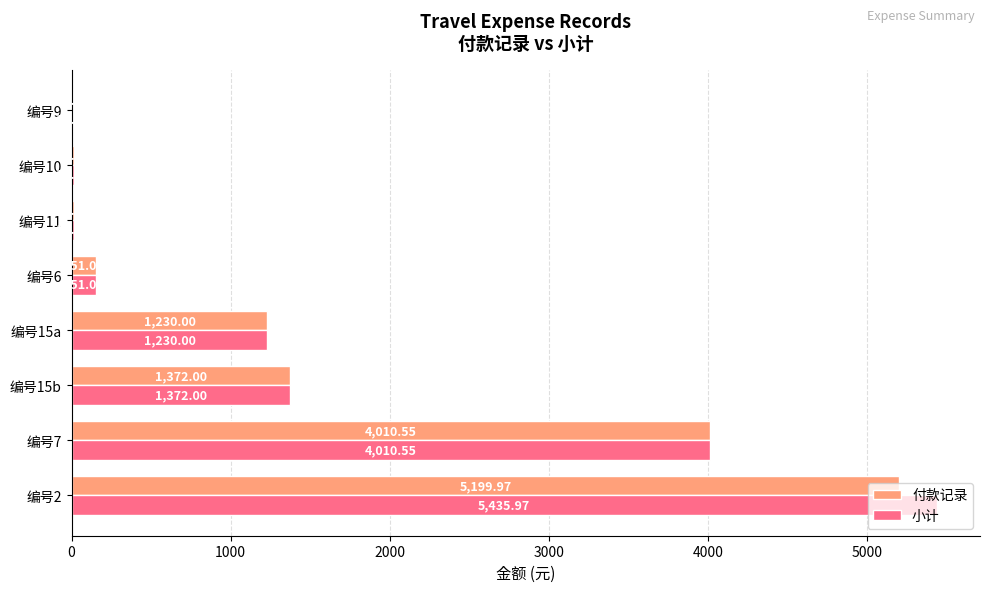

What is the sum of the 付款记录 values at 编号6 and 编号7?

4161.6